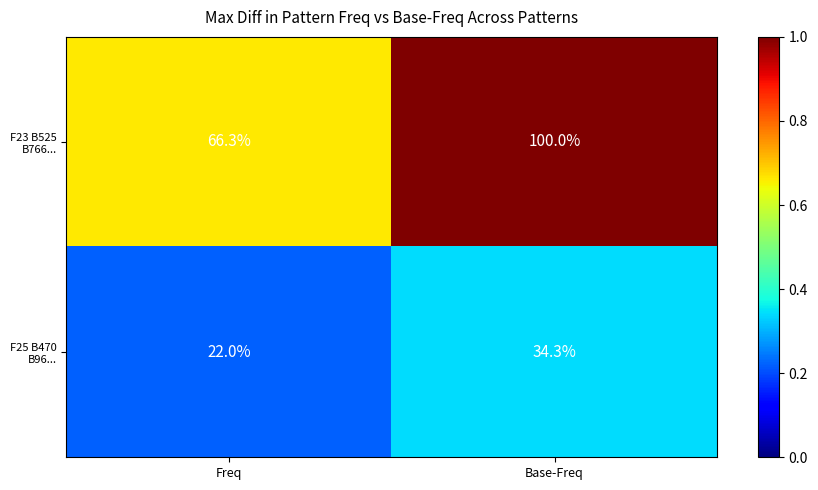

At which category is the sum across all series the highest?

Base-Freq